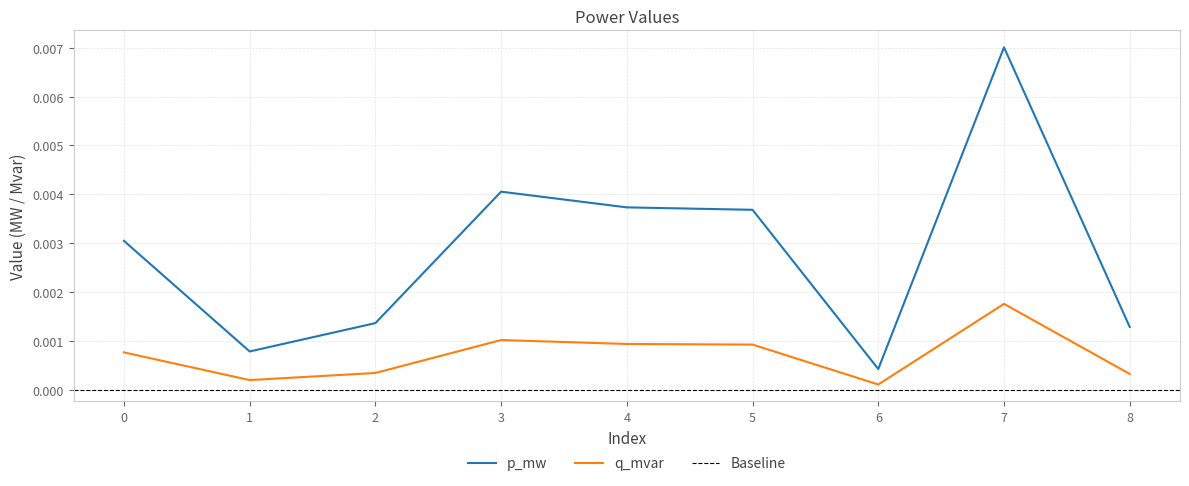

Where is q_mvar nearest to the value 0?

6